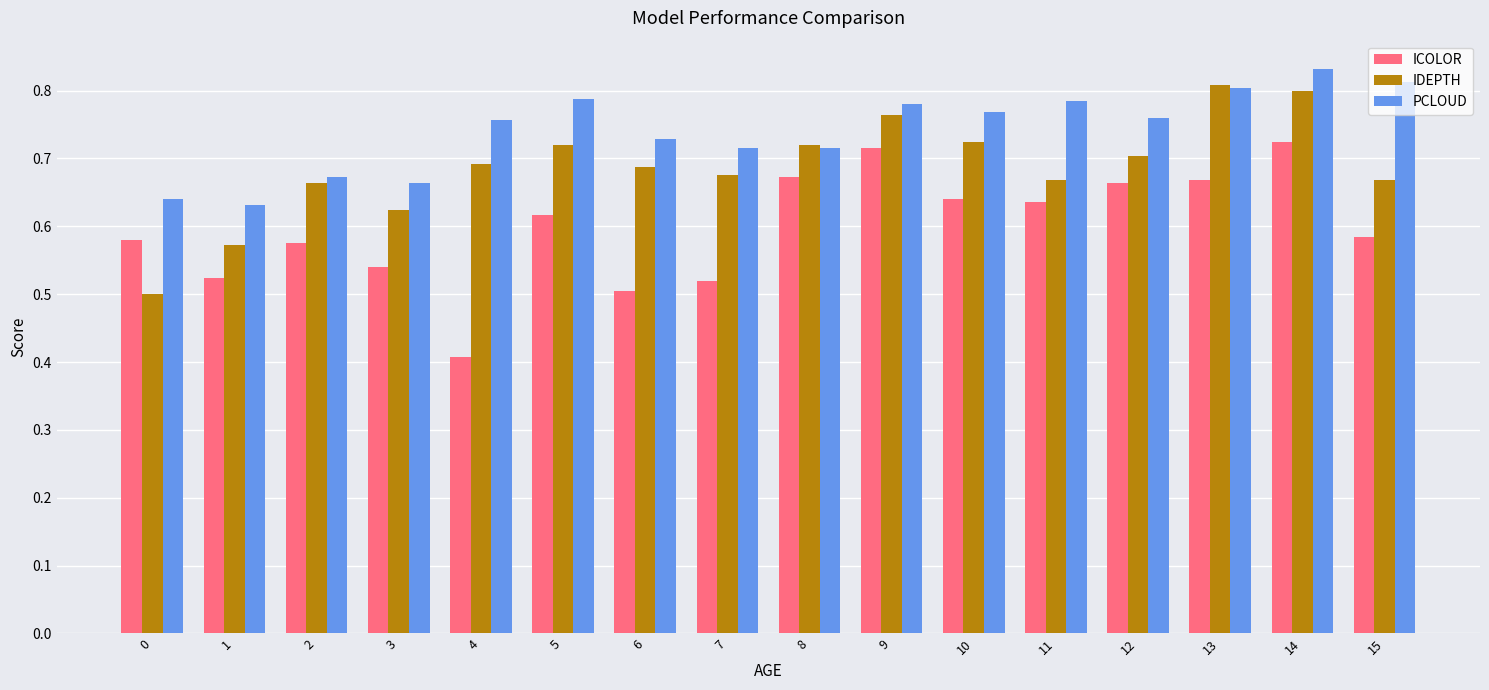

Between 2 and 14, which series saw the biggest shift?

PCLOUD